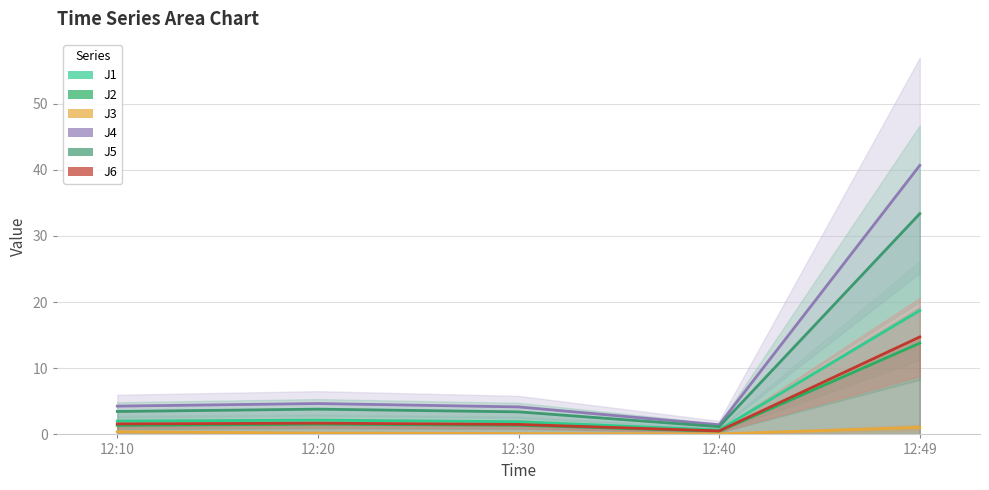

Count the number of categories in the chart.

5